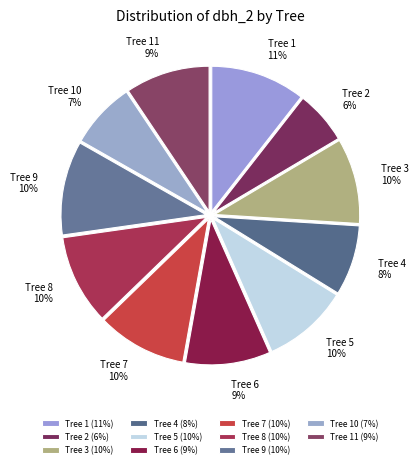

To the nearest percent, what is the combined percentage of Tree 9 10% and Tree 3 10%?

20%